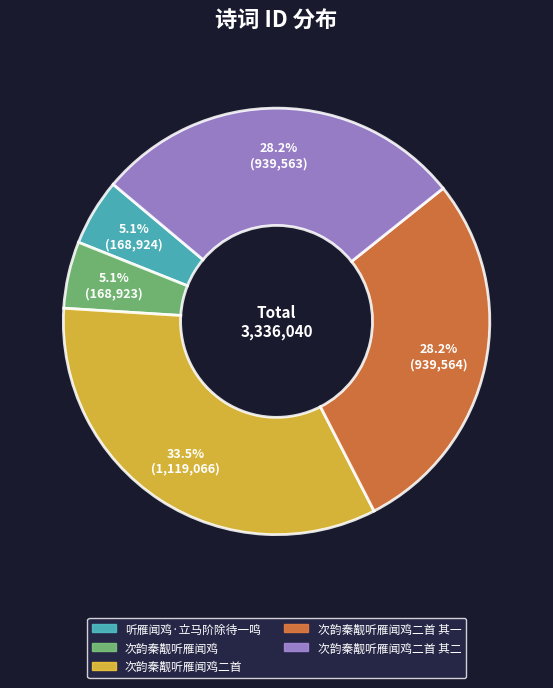

Is there a majority slice in this chart?

No